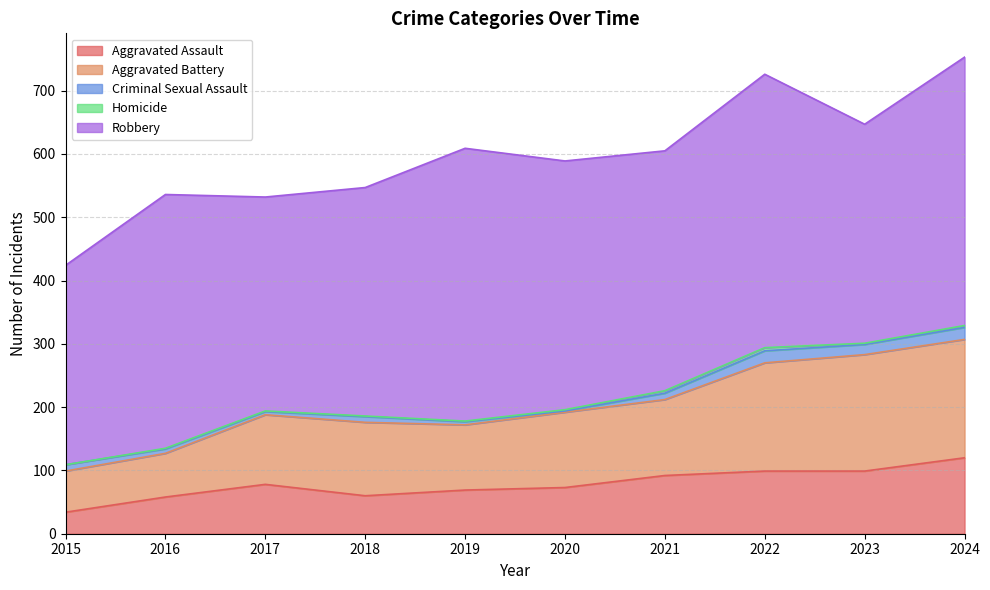

Reading right to left, transcribe all the data shown in this chart.

Aggravated Assault: 120	99	99	92	73	69	60	78	58	34
Aggravated Battery: 187	184	171	120	119	103	116	110	69	65
Criminal Sexual Assault: 19	16	19	10	2	5	9	5	7	10
Homicide: 3	2	5	4	2	1	1	1	1	0
Robbery: 424	346	432	379	393	431	361	338	401	315